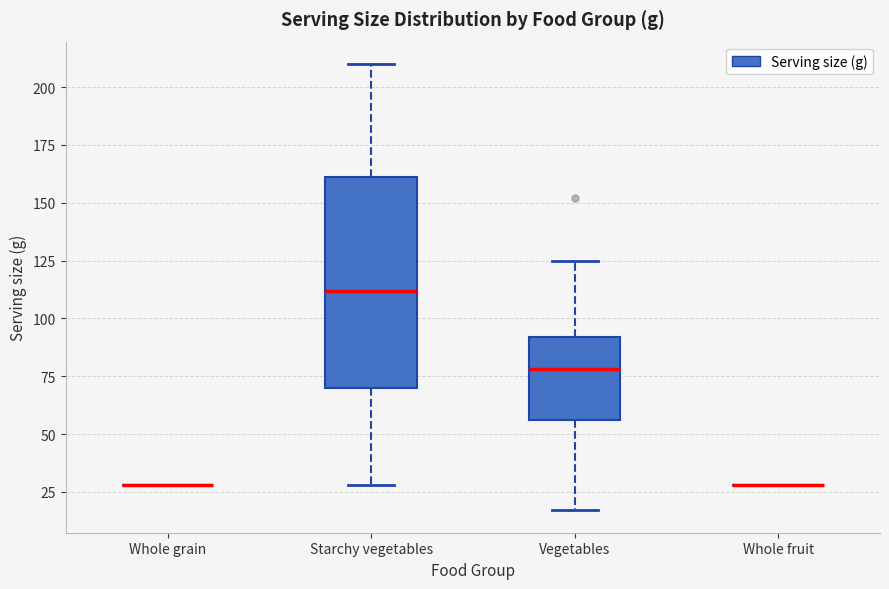

Comparing the boxes themselves (not the whiskers), which one is the tallest?

Starchy vegetables